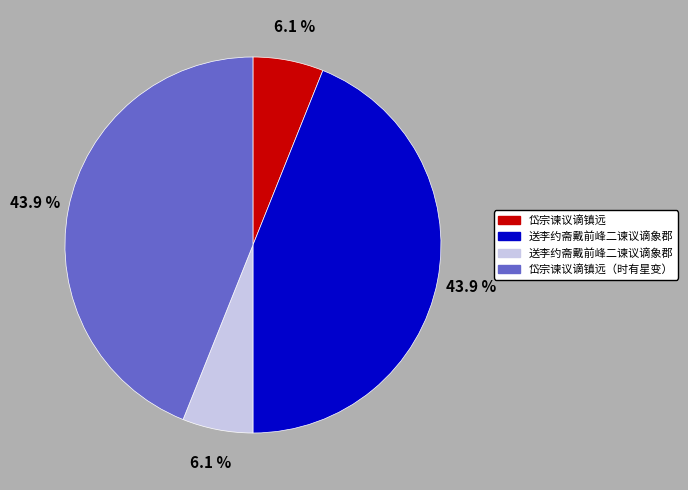

Is there a majority slice in this chart?

No